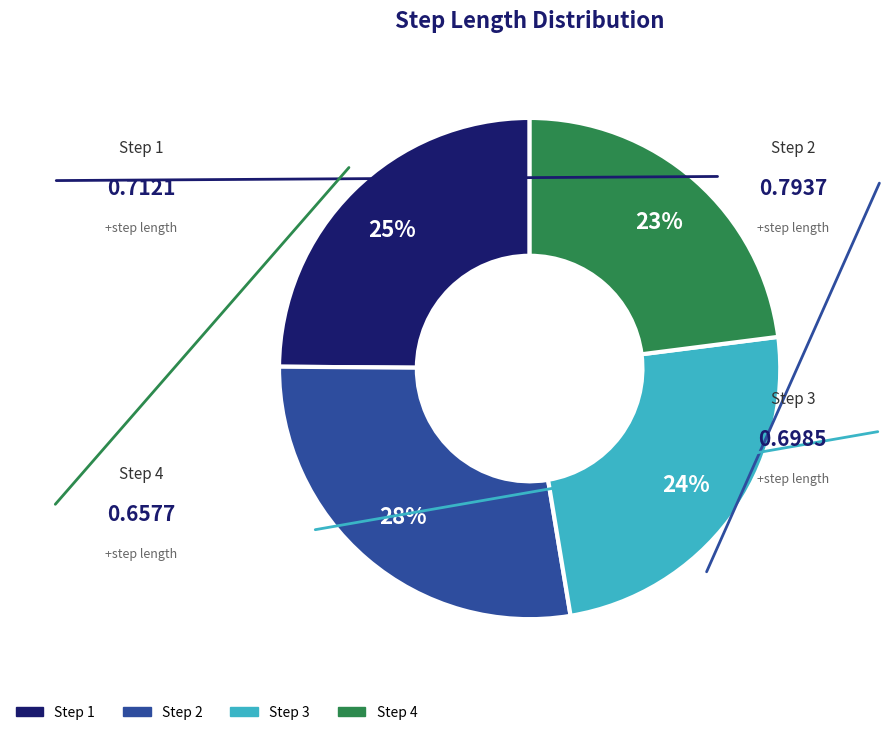

Is there a majority slice in this chart?

No